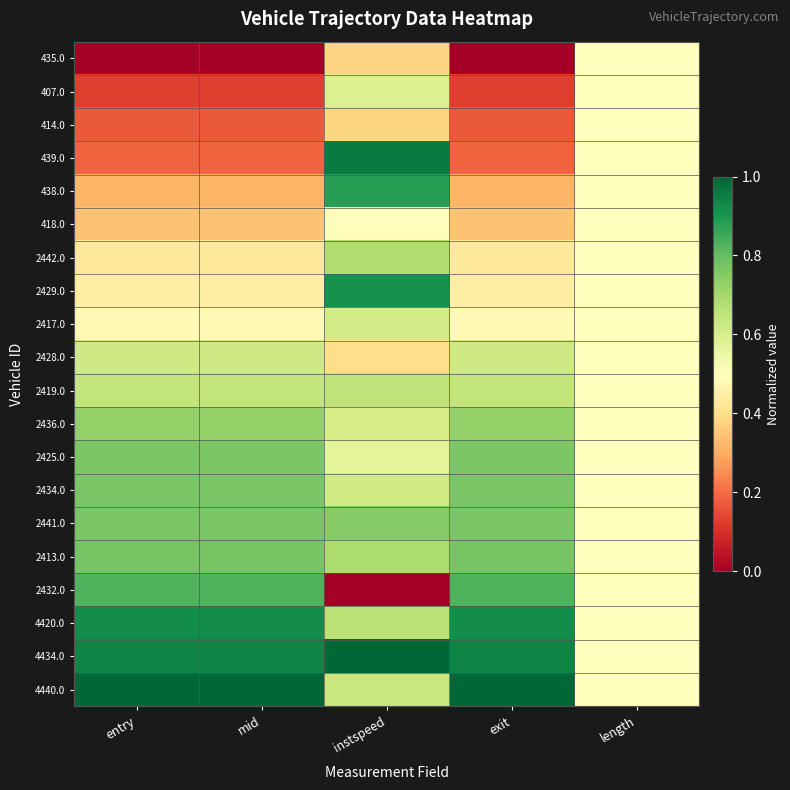

List the series in order of their peak value, lowest first.

435.0, 414.0, 418.0, 407.0, 2417.0, 2428.0, 2419.0, 2442.0, 2436.0, 2425.0, 2434.0, 2441.0, 2413.0, 2432.0, 438.0, 2429.0, 4420.0, 439.0, 4434.0, 4440.0